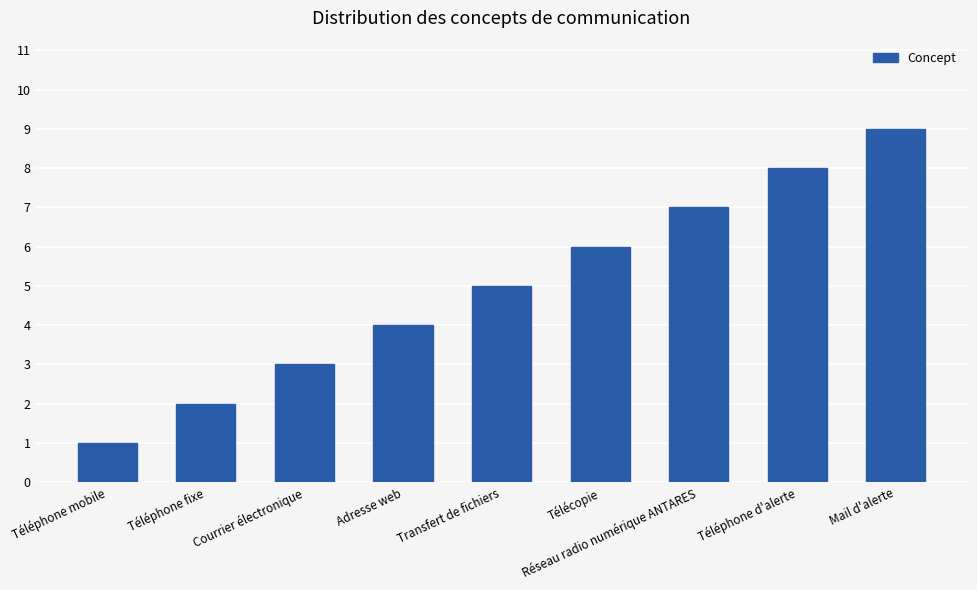

What is the difference between the values at Téléphone fixe and Transfert de fichiers?

3